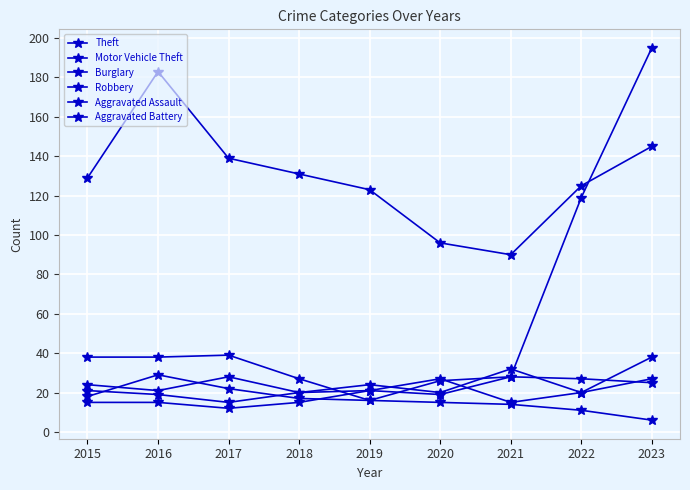

List the series in order of their peak value, lowest first.

Aggravated Assault, Aggravated Battery, Burglary, Robbery, Theft, Motor Vehicle Theft